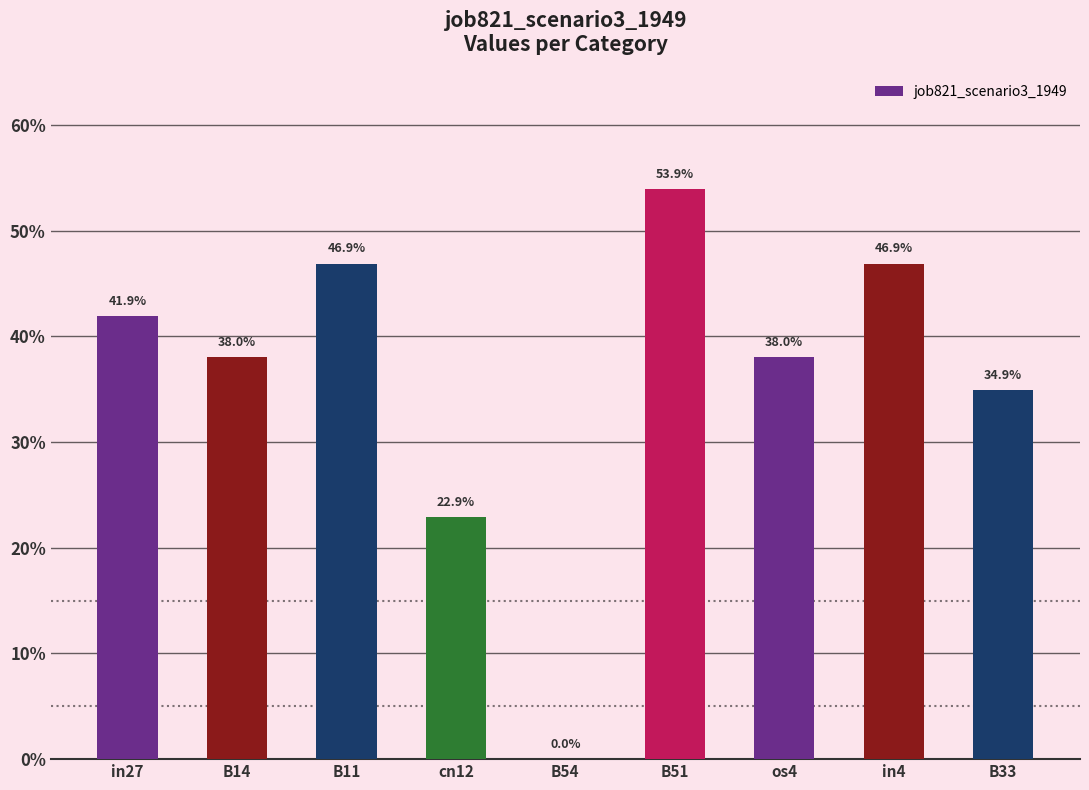

What is the sum of all values?

3.2